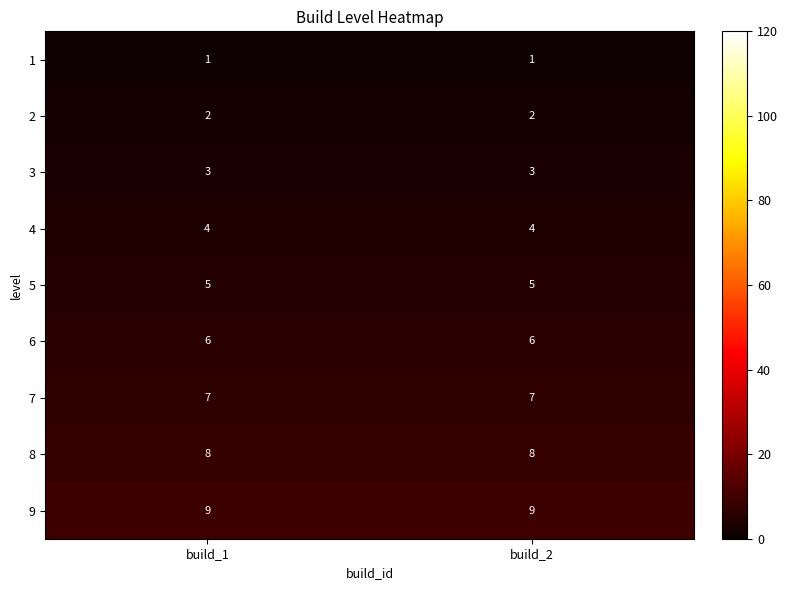

The 5 series shows 5 at build_1. True or false?

True